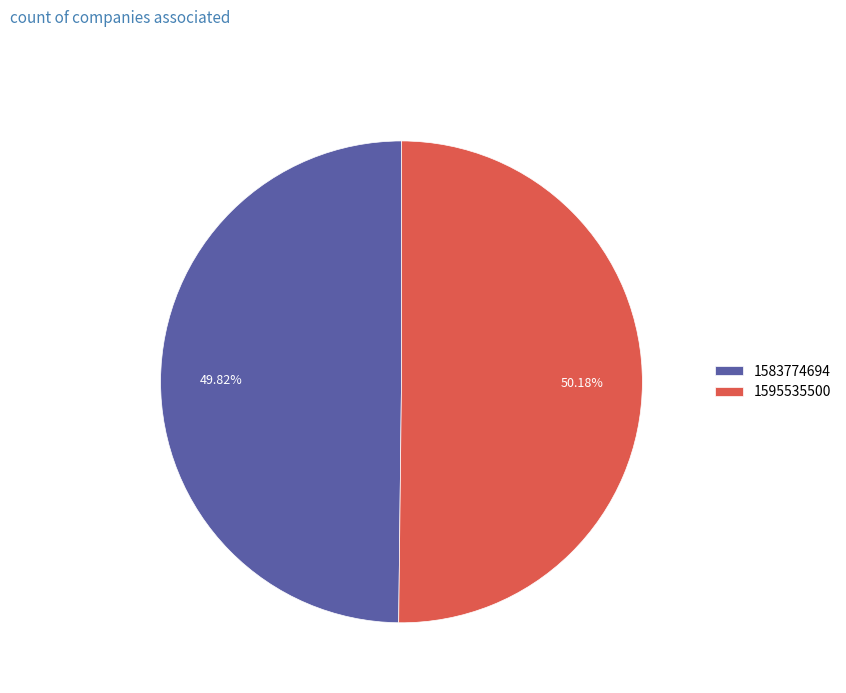

The 1583774694 slice represents 50% of the pie. True or false?

True